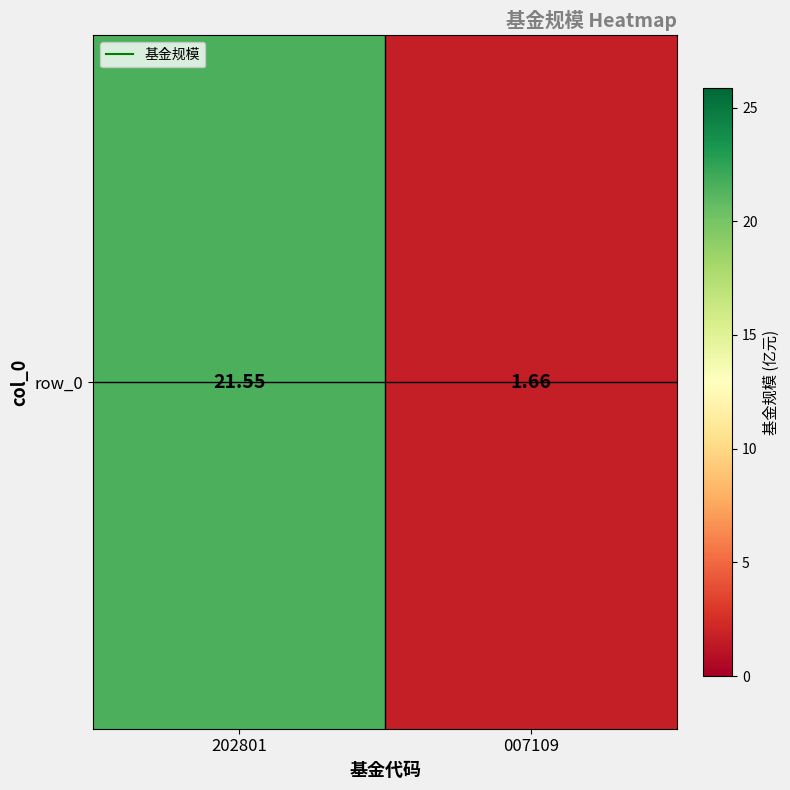

How many categories are shown in the chart?

2